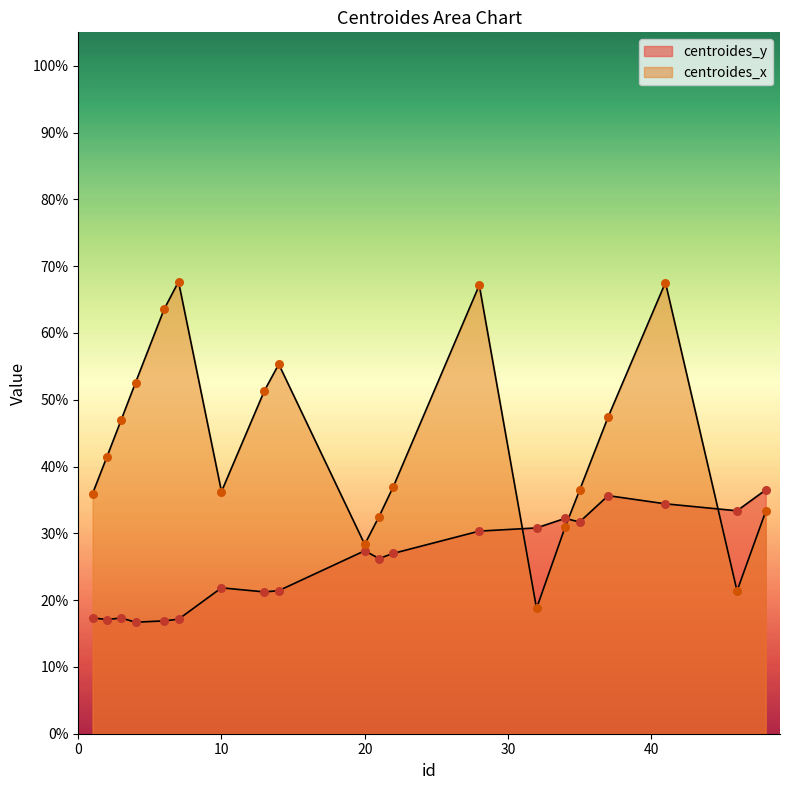

Which series has the largest Y range (max minus min)?

centroides_x